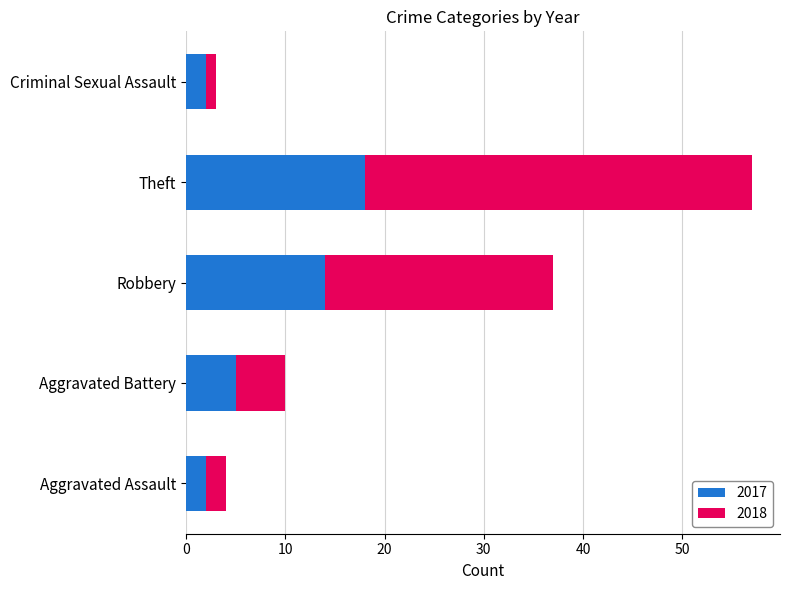

Is it true that 2017 equals 5 at Aggravated Battery?

True